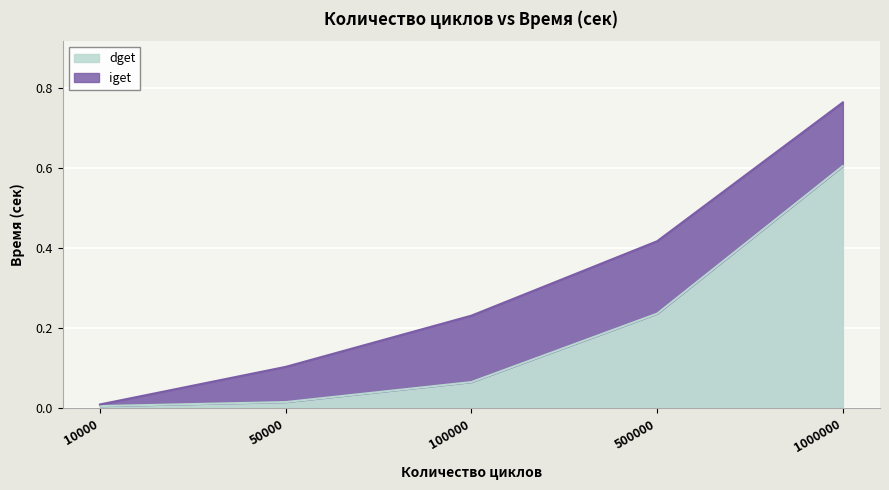

What is the difference between the highest and lowest values at 500000?

0.2